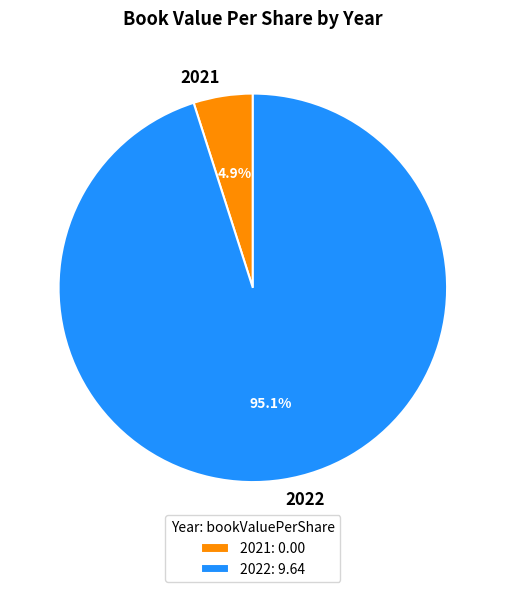

What is the largest slice in the pie chart?

2022